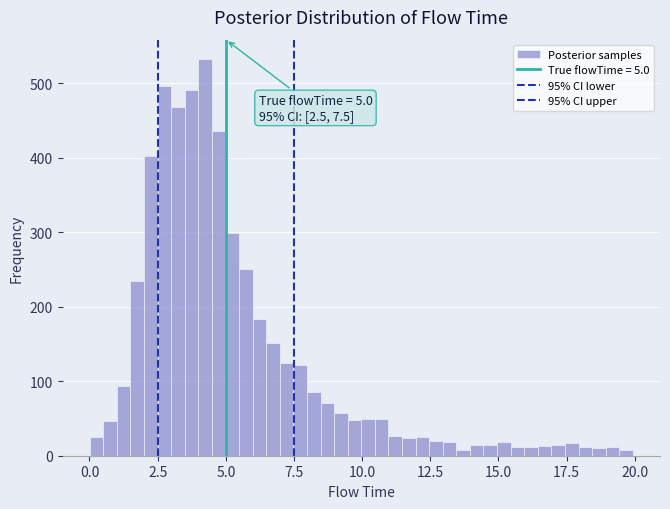

Read against the x-axis, roughly where is the centre of the tallest bar?

4.0